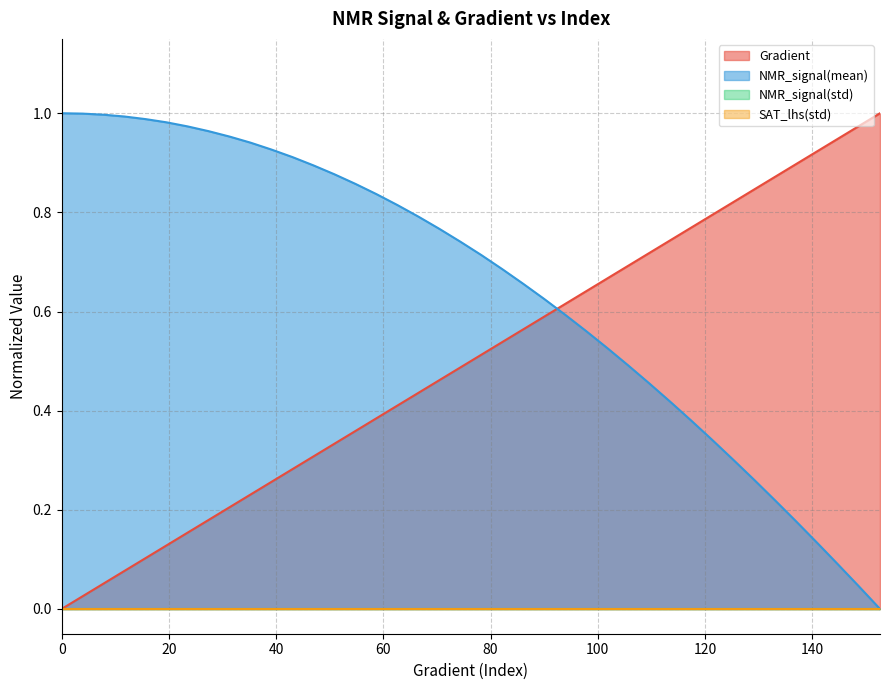

True or false: NMR_signal(mean) and Gradient cross at least once.

True